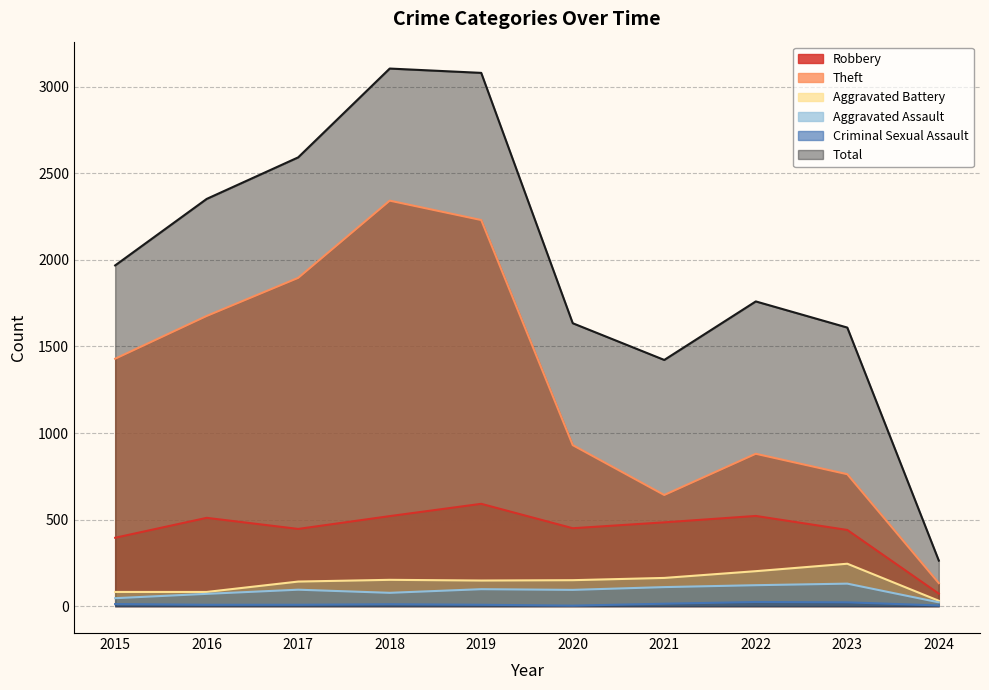

True or false: Total has a value of 510 at 2015.

False